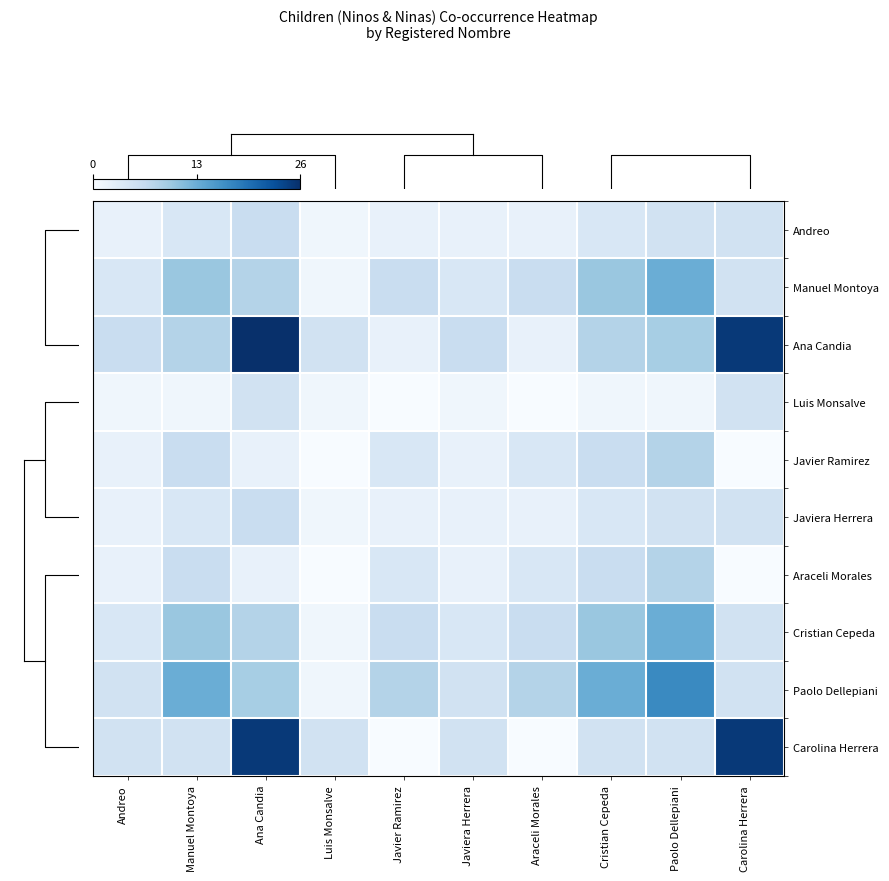

Which has a higher value, Manuel Montoya or Javiera Herrera?

Manuel Montoya